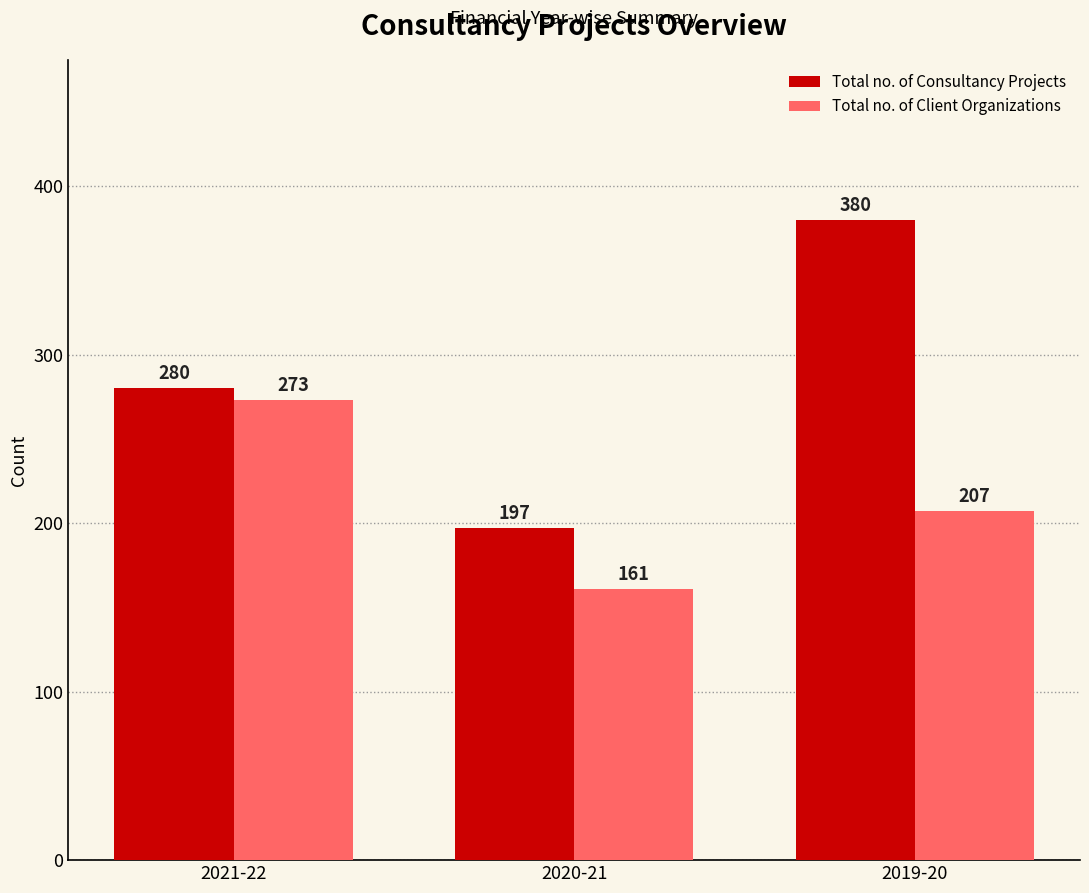

What is the minimum value shown in the chart?

161